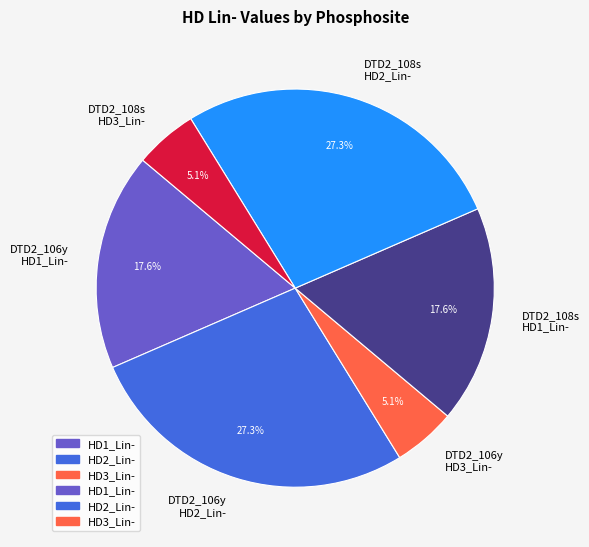

What is the total percentage of DTD2_108s HD3_Lin- and DTD2_108s HD2_Lin-?

32.4%